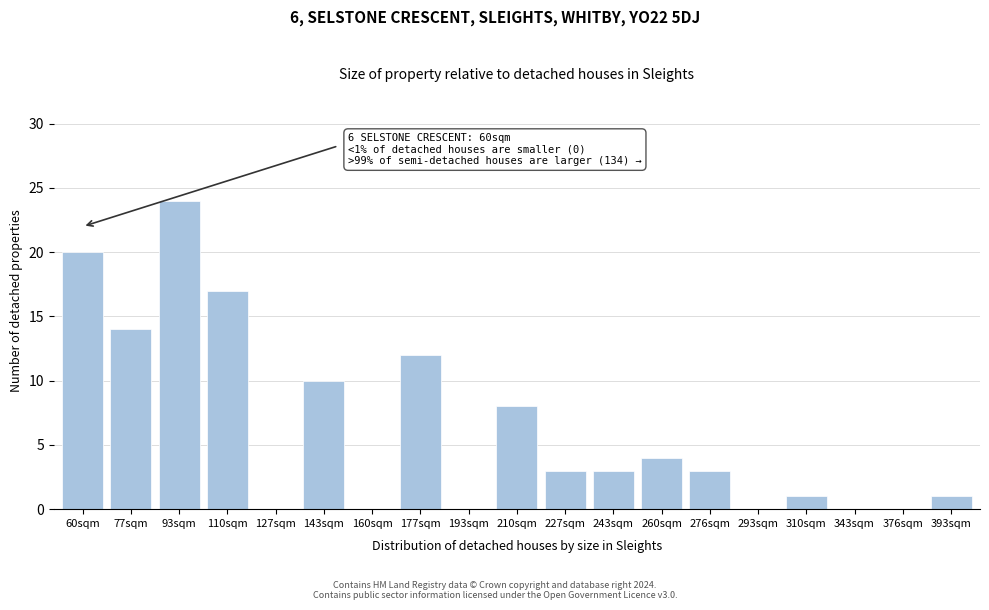

Reading right to left, what are all the values shown in this chart?

393sqm=1	376sqm=0	343sqm=0	310sqm=1	293sqm=0	276sqm=3	260sqm=4	243sqm=3	227sqm=3	210sqm=8	193sqm=0	177sqm=12	160sqm=0	143sqm=10	127sqm=0	110sqm=17	93sqm=24	77sqm=14	60sqm=20